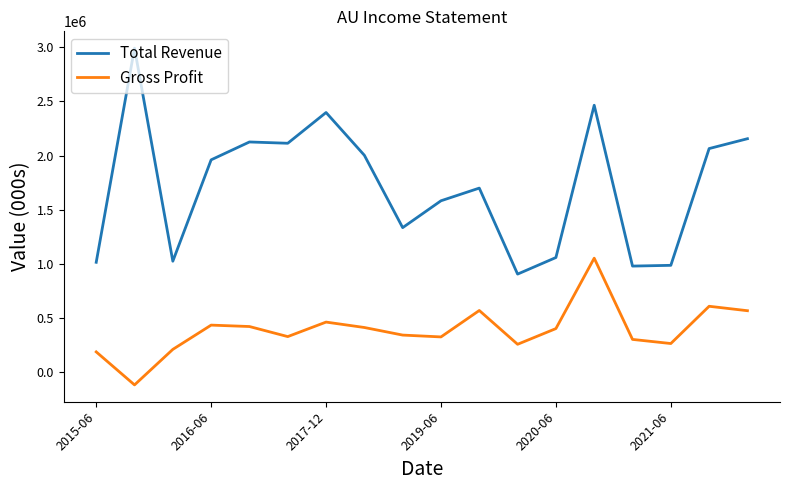

What is the maximum value shown in the chart?

2991000